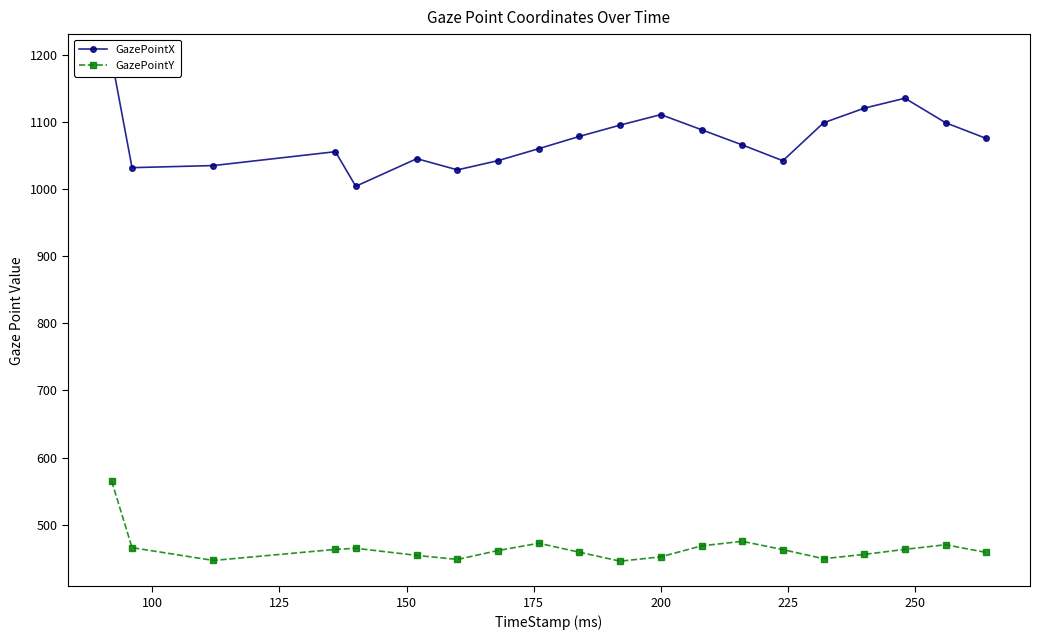

Reading left to right, extract all data points from this chart.

GazePointX: 1193.3	1031.8	1034.9	1055.6	1004.0	1045.2	1028.5	1042.3	1060.1	1078.4	1095.2	1110.8	1088.3	1065.7	1042.1	1098.6	1120.4	1135.2	1098.7	1075.3
GazePointY: 564.7	465.8	446.7	463.1	464.8	454.2	448.2	461.5	472.3	458.9	445.6	452.1	468.4	475.2	462.8	449.3	455.7	463.2	470.1	458.6